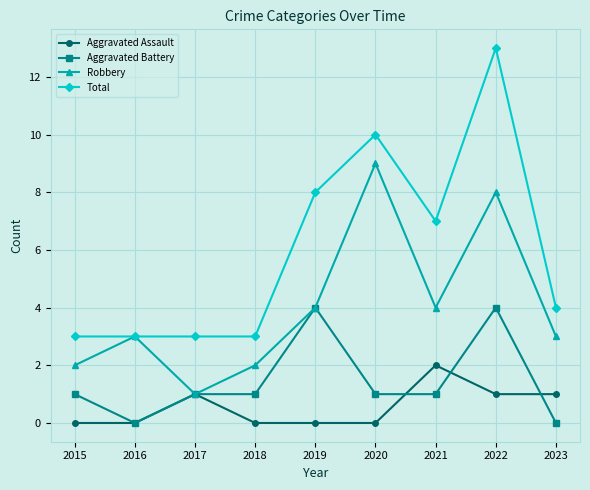

The value of Aggravated Assault at 2020 is 0. True or false?

True